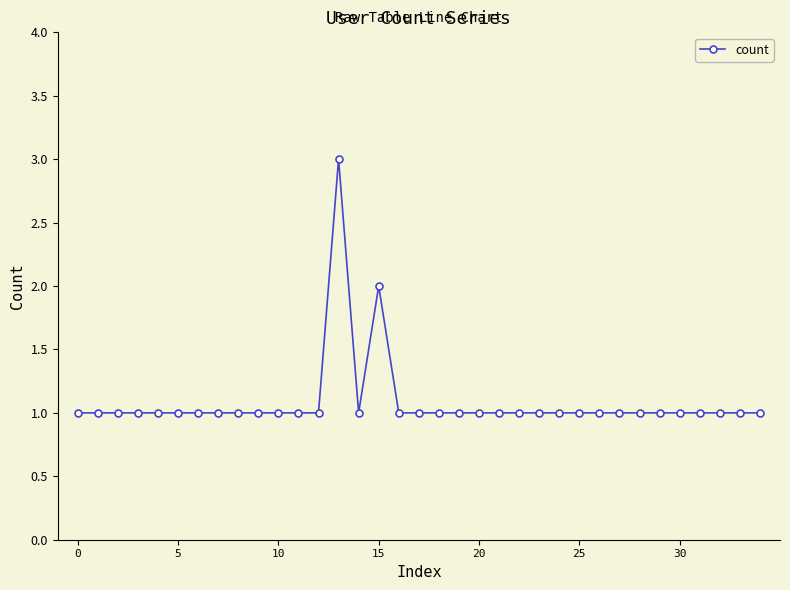

Reading left to right, what are all the values shown in this chart?

1	1	1	1	1	1	1	1	1	1	1	1	1	3	1	2	1	1	1	1	1	1	1	1	1	1	1	1	1	1	1	1	1	1	1